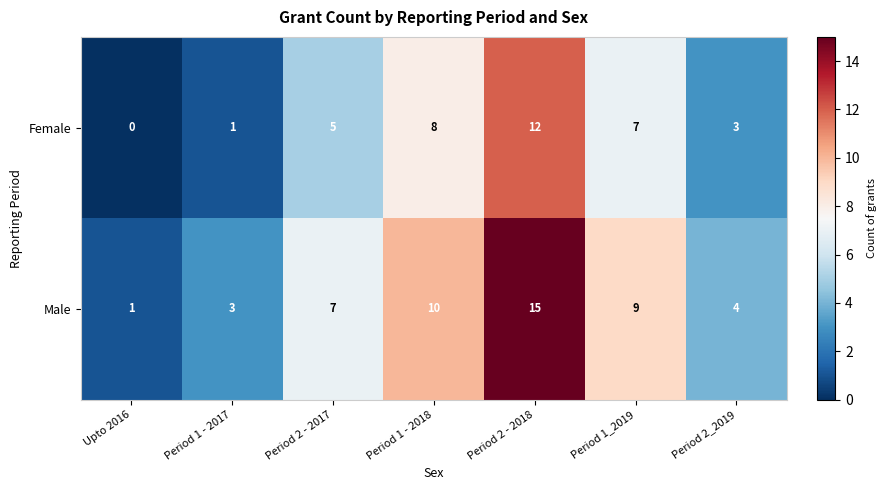

At which category is the sum across all series the highest?

Period 2 - 2018